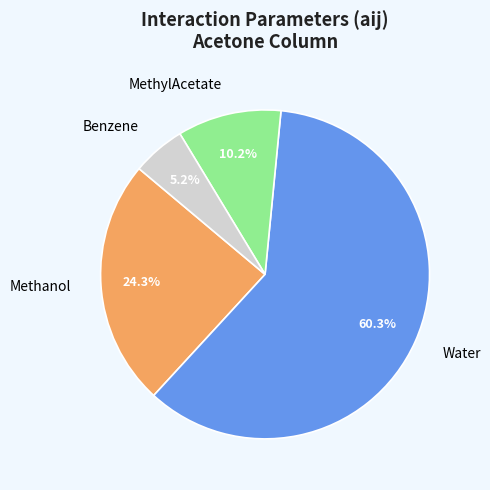

What is the ratio of the value at MethylAcetate to the value at Benzene?

2.0